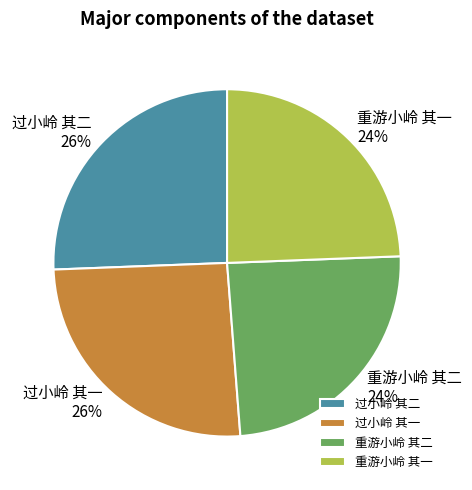

Does 过小岭 其二 account for over 50% of the chart?

No